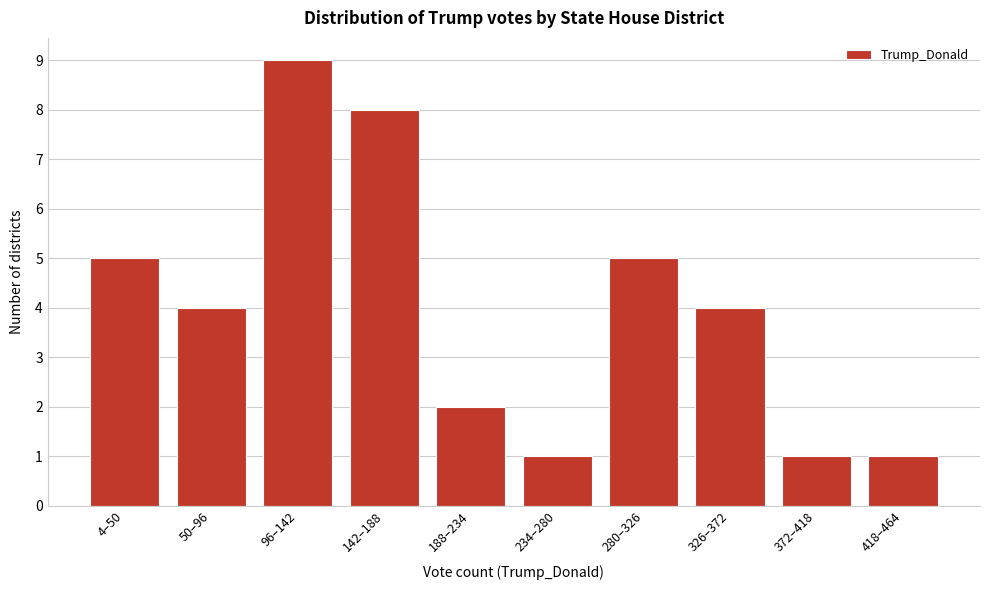

Reading left to right, transcribe all the data shown in this chart.

5	4	9	8	2	1	5	4	1	1